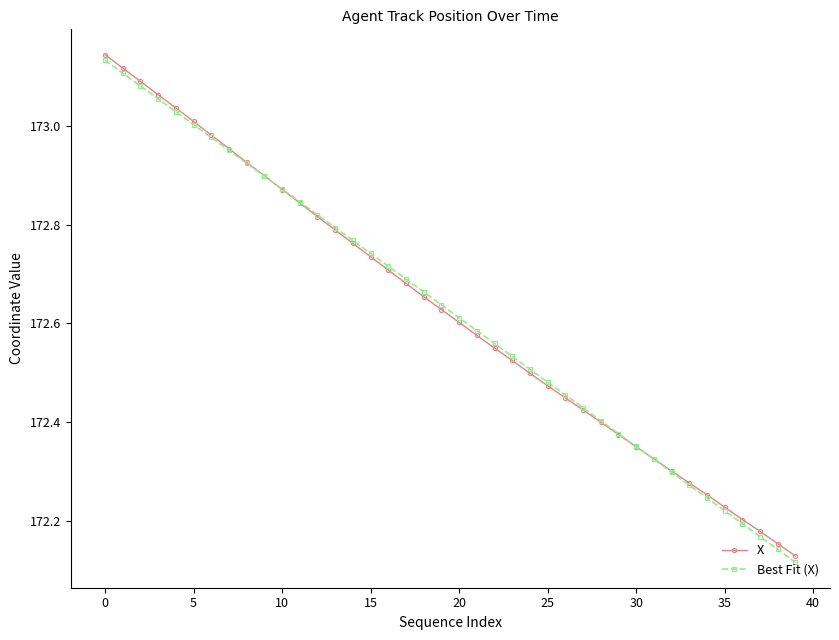

What are all the series names shown in the legend?

X, Best Fit (X)